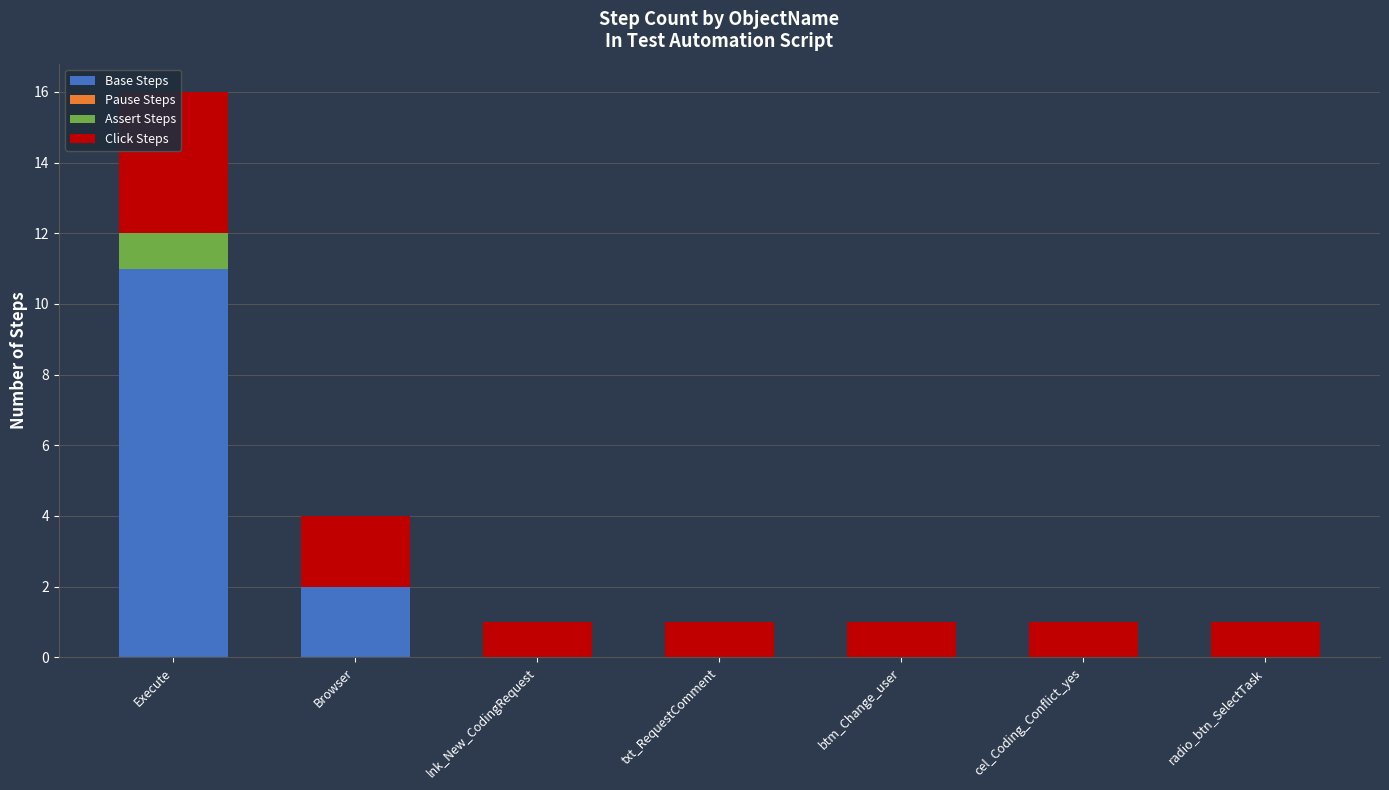

Is the value of Pause Steps at Execute greater than the value of Assert Steps at radio_btn_SelectTask?

No